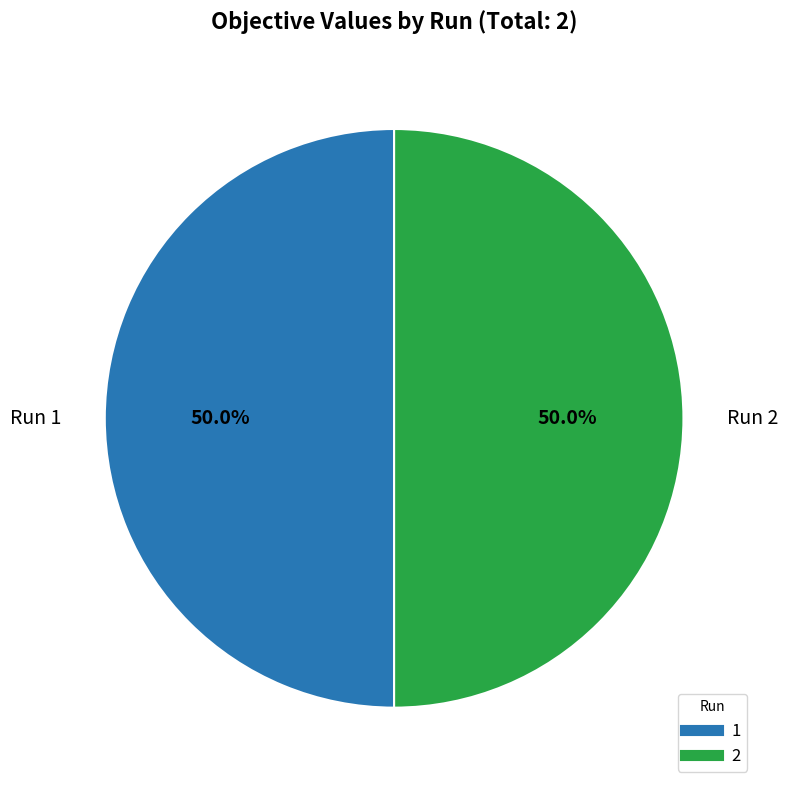

How much of the chart is everything except 2?

50.0%